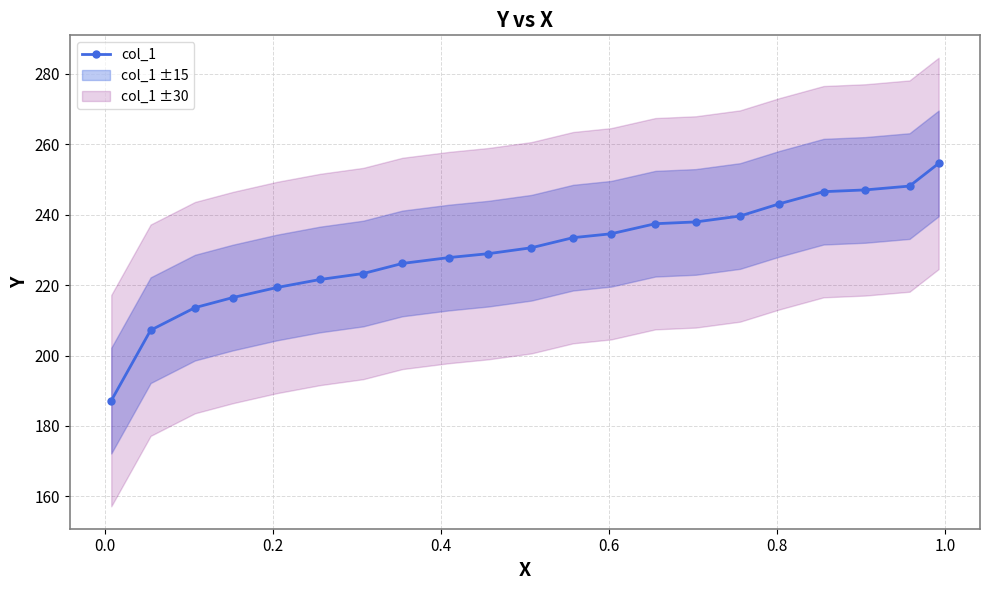

What is the value of the col_1 point at the 14th from the left?

237.4